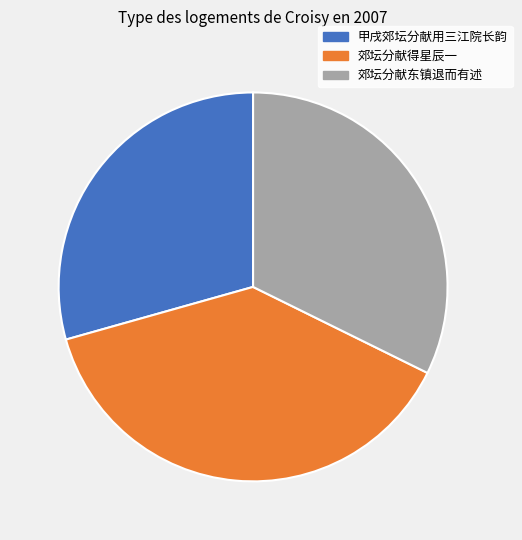

Between 郊坛分献东镇退而有述 and 甲戌郊坛分献用三江院长韵, which is larger?

郊坛分献东镇退而有述